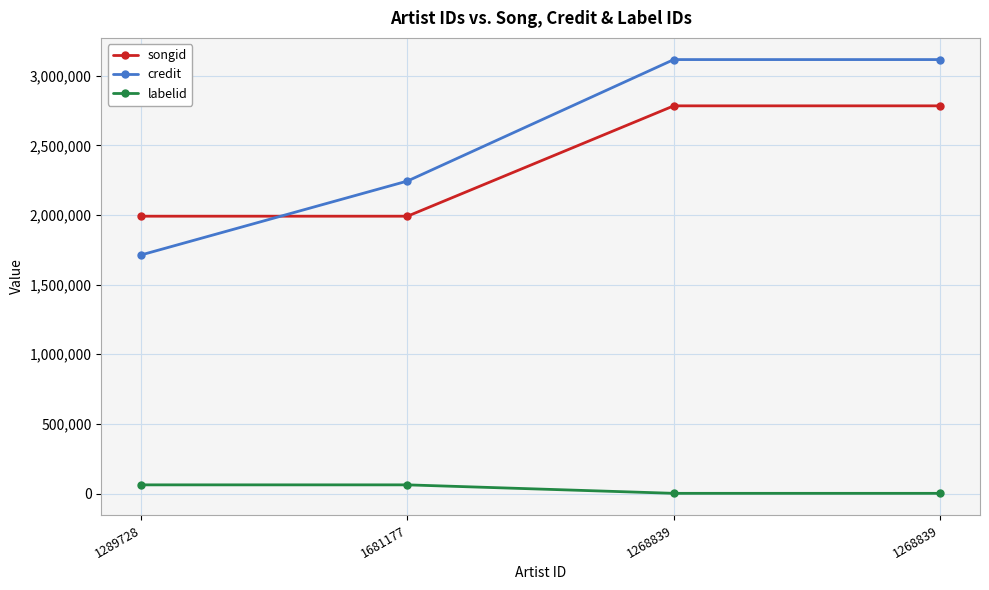

What are all the series names shown in the legend?

songid, credit, labelid